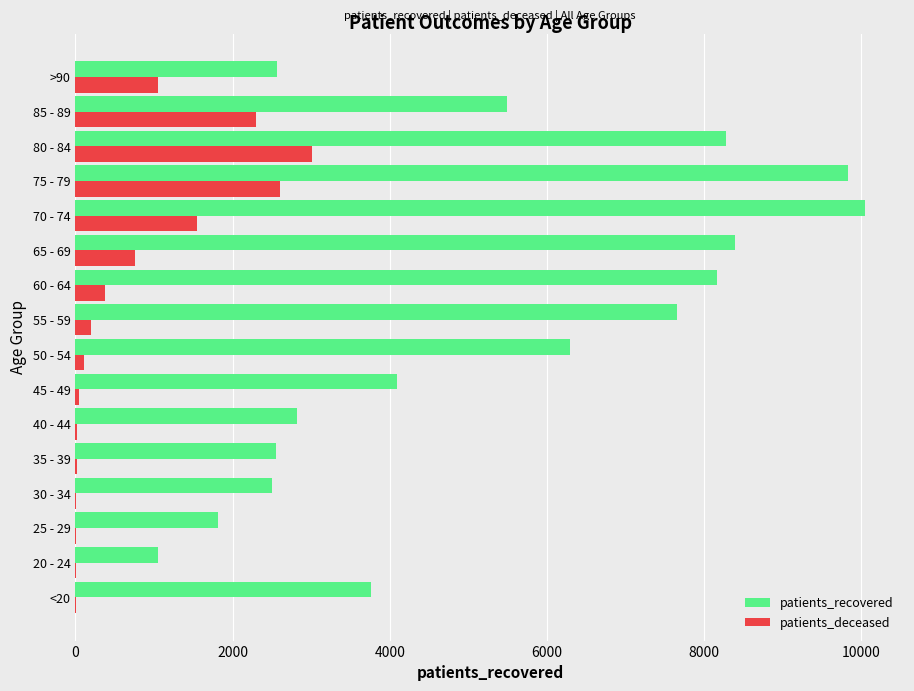

The value of patients_recovered at 20 - 24 is 632. True or false?

False